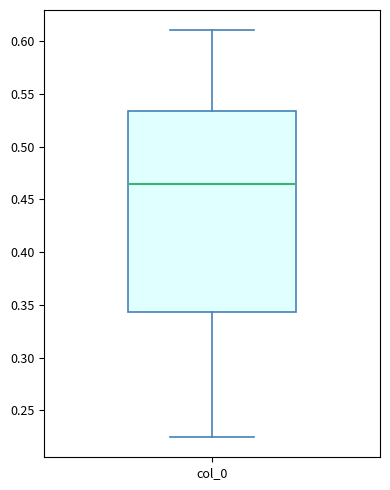

Read this box plot against the y-axis: the position of the median line, the range covered by the box, and the ends of both whiskers. The values are not printed on the chart, so give them approximately, as read against the axis.

median 0.465, box 0.345 to 0.535, whiskers 0.225 to 0.610